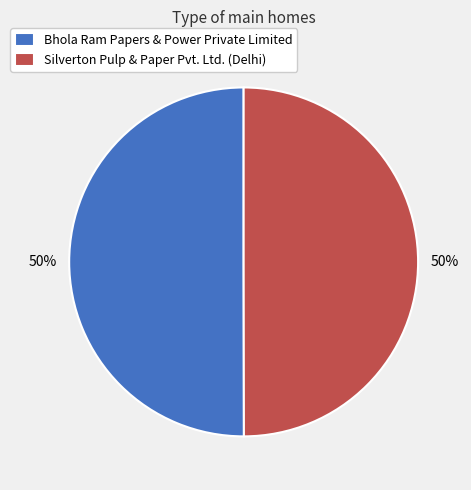

What is the ratio of the value at Bhola Ram Papers & Power Private Limited to the value at Silverton Pulp & Paper Pvt. Ltd. (Delhi)?

1.0